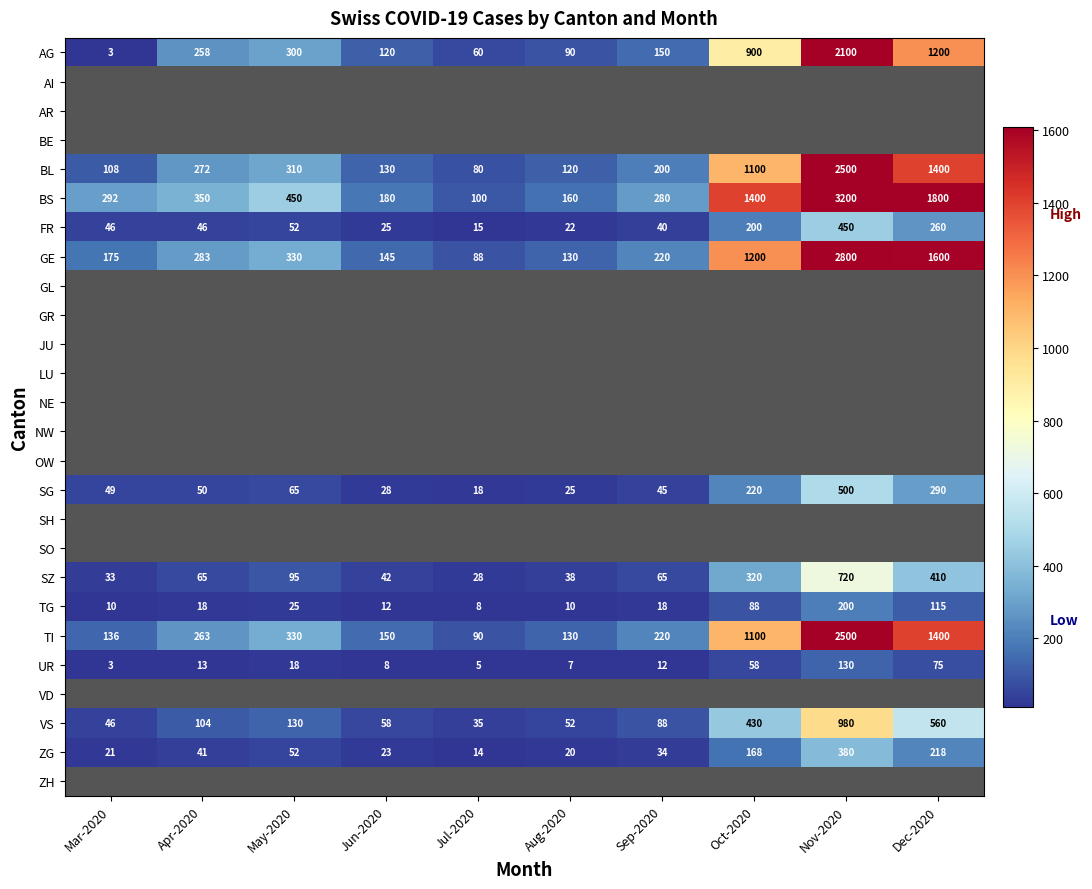

What is the sum of all BL values?

6220